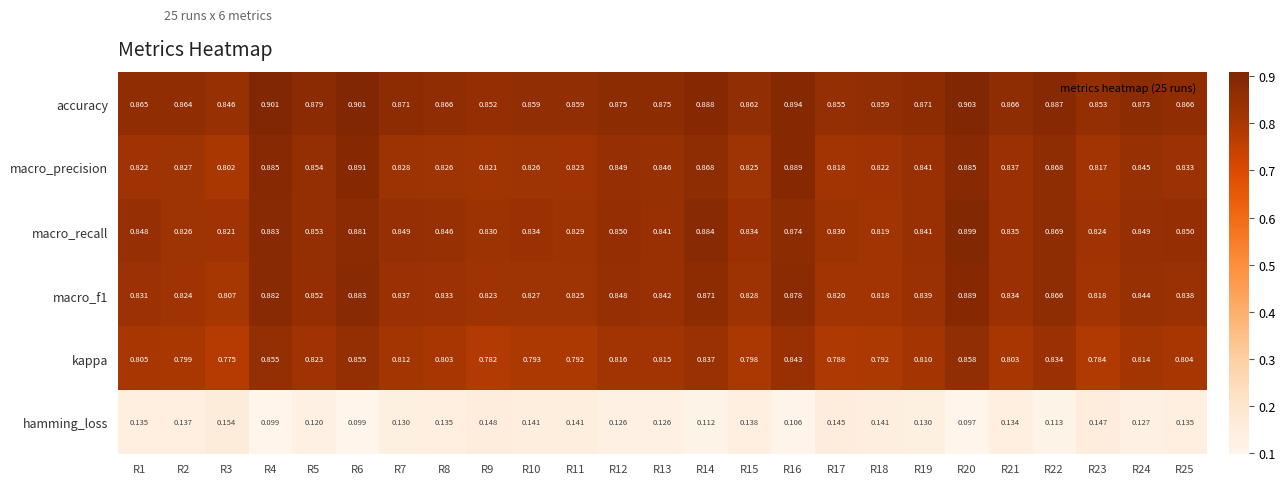

List the series in order of their peak value, lowest first.

hamming_loss, kappa, macro_f1, macro_precision, macro_recall, accuracy